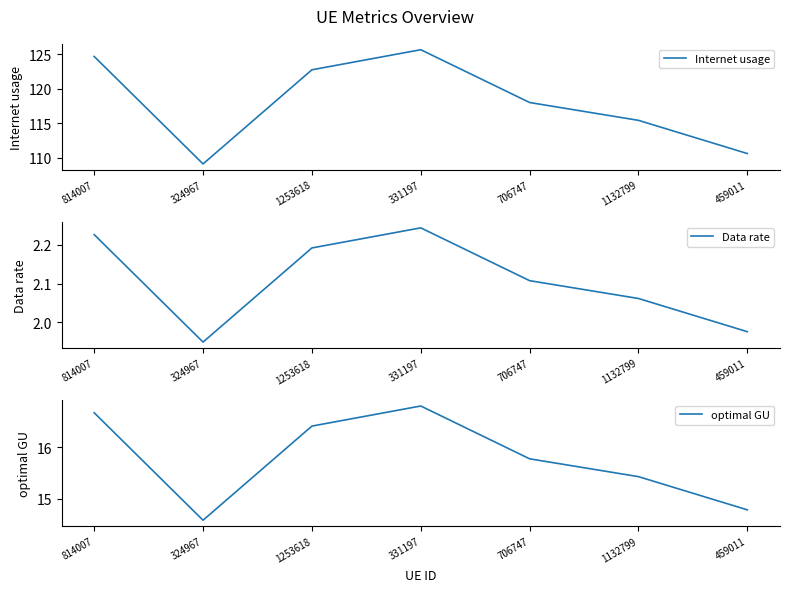

Where does the optimal GU series first go above 15?

814007